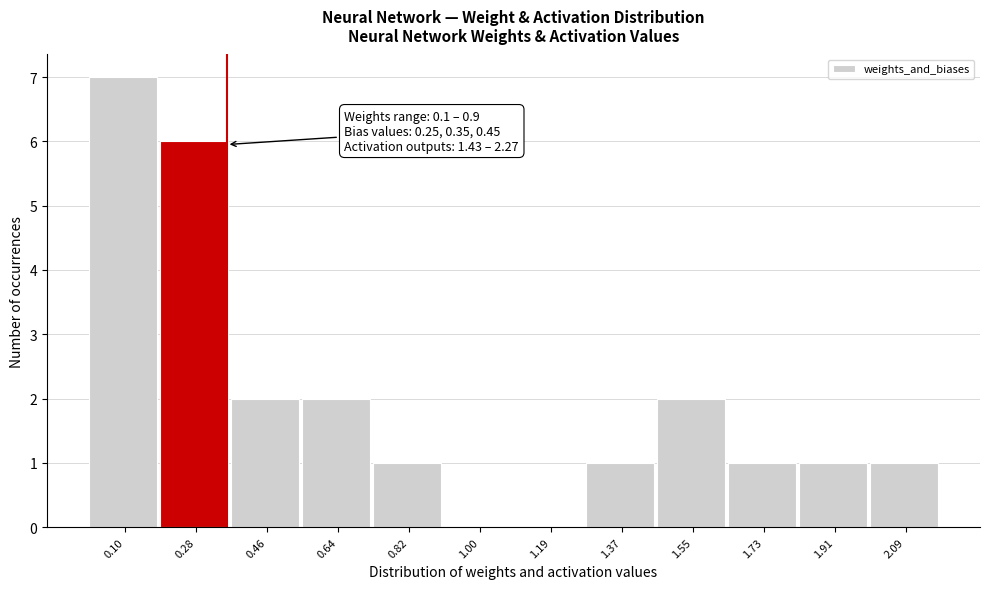

Reading left to right, extract all data points from this chart.

0.10=7	0.28=6	0.46=2	0.64=2	0.82=1	1.00=0	1.19=0	1.37=1	1.55=2	1.73=1	1.91=1	2.09=1